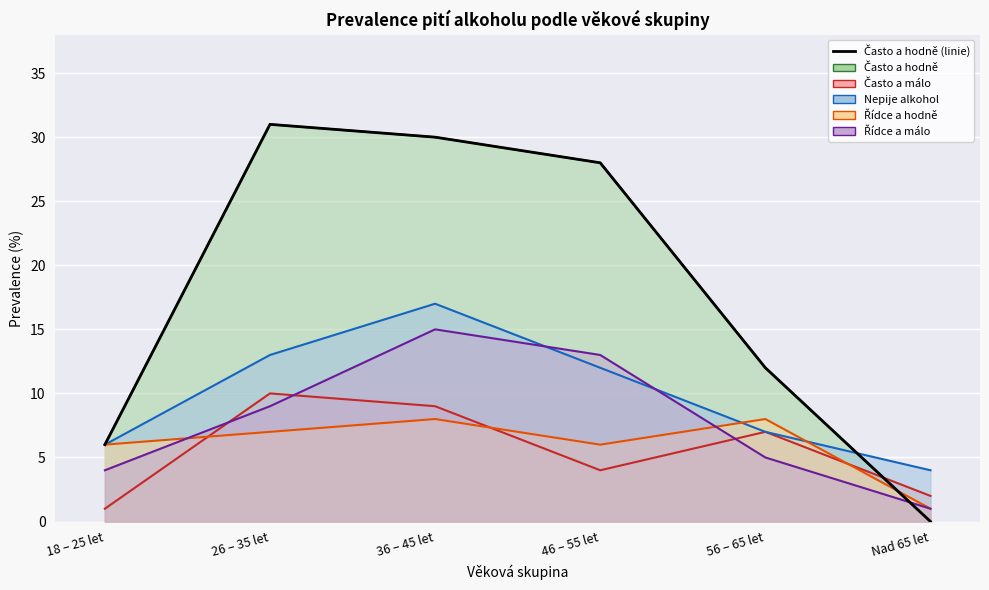

What is the difference between the second highest and minimum values?

30